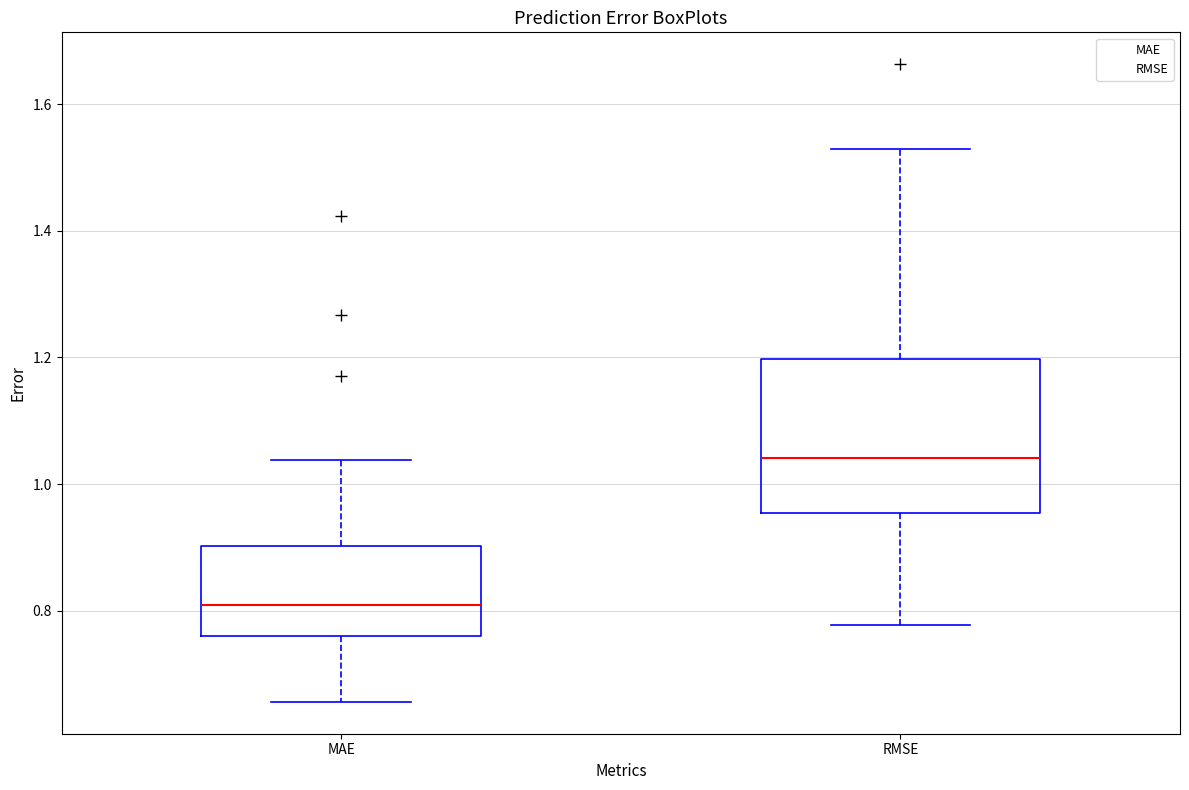

Where does the lower whisker of the box for RMSE end on the y-axis? The values are not printed on the chart, so give them approximately, as read against the axis.

0.78